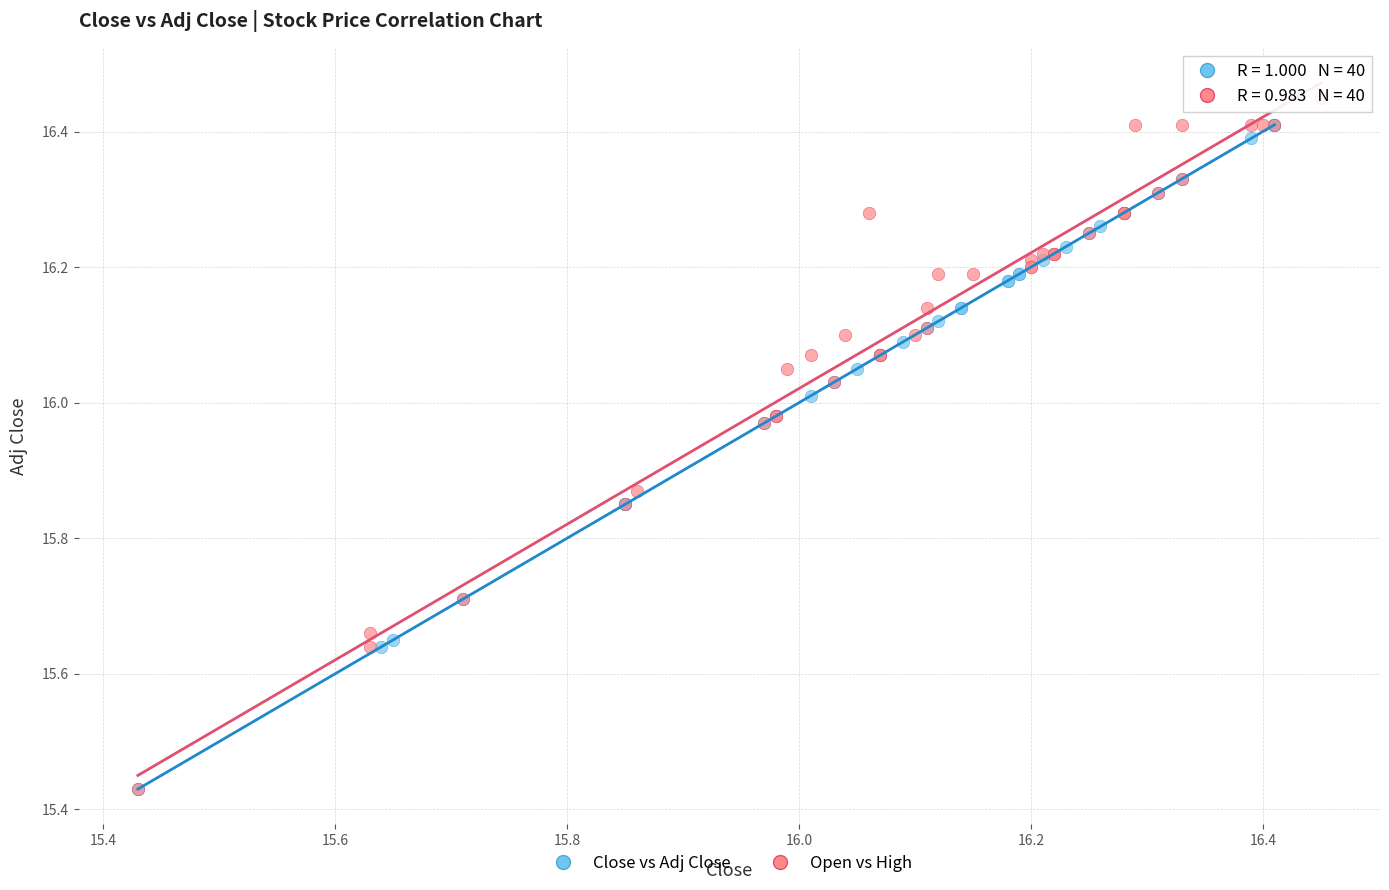

What are all the series names shown in the legend?

Close vs Adj Close, Open vs High